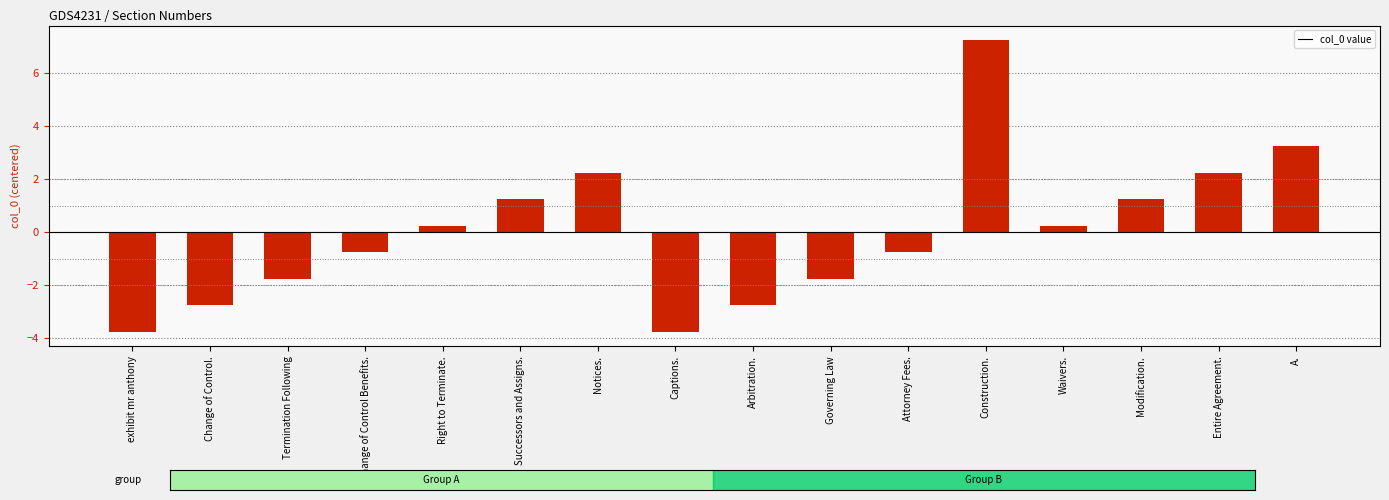

Which has a higher value, A. or Governing Law?

A.